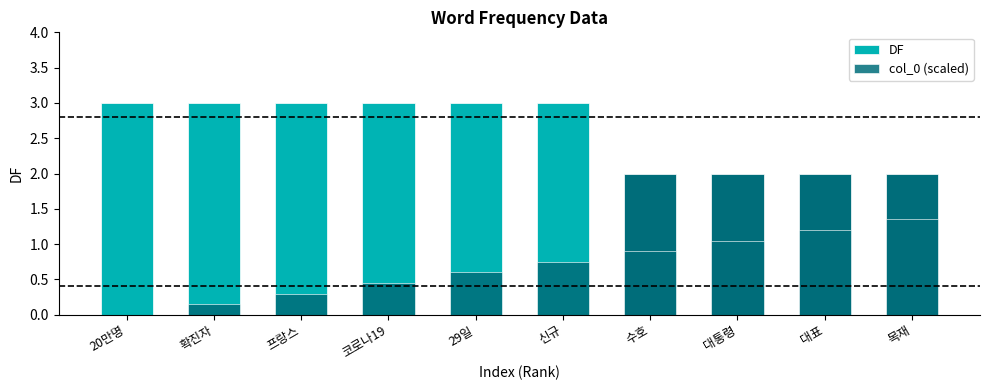

What is the minimum value for DF?

2.0